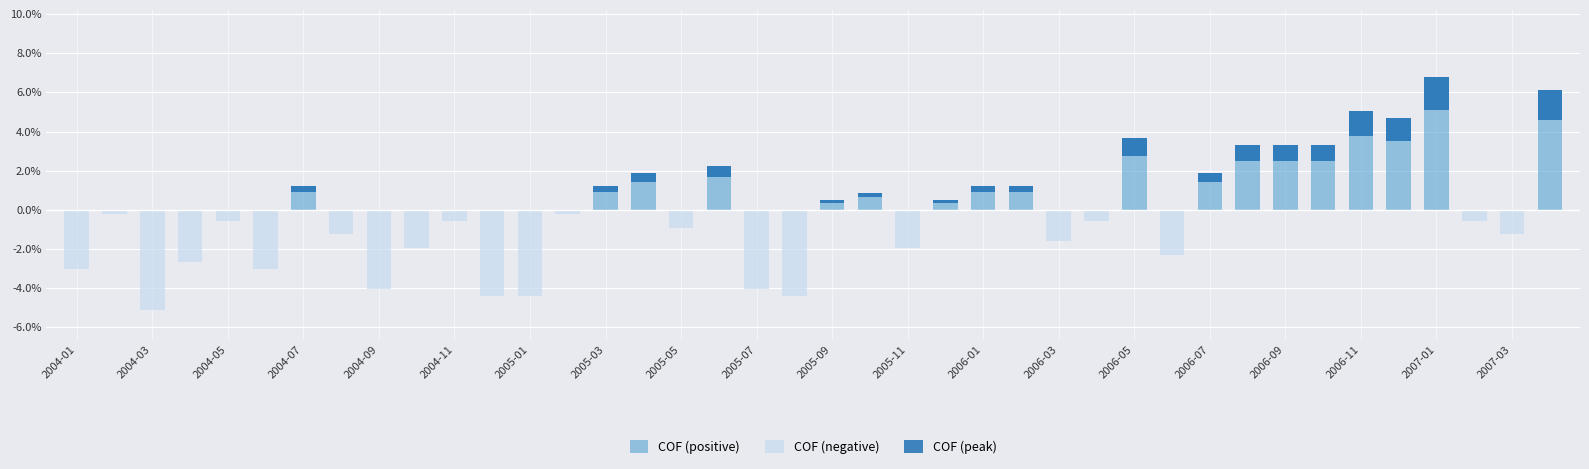

How many values in COF (negative) are below zero?

22